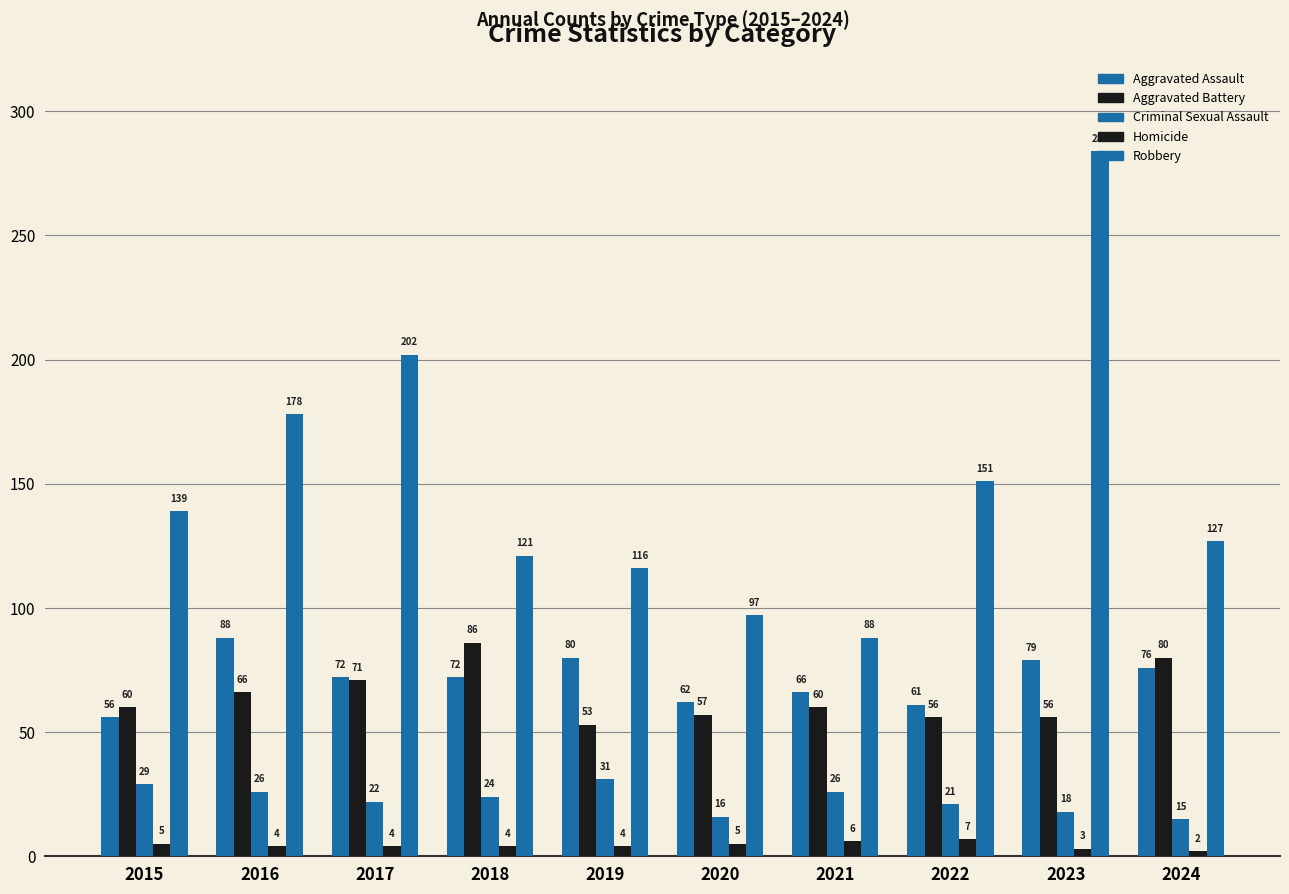

What is the minimum value for Aggravated Battery?

53